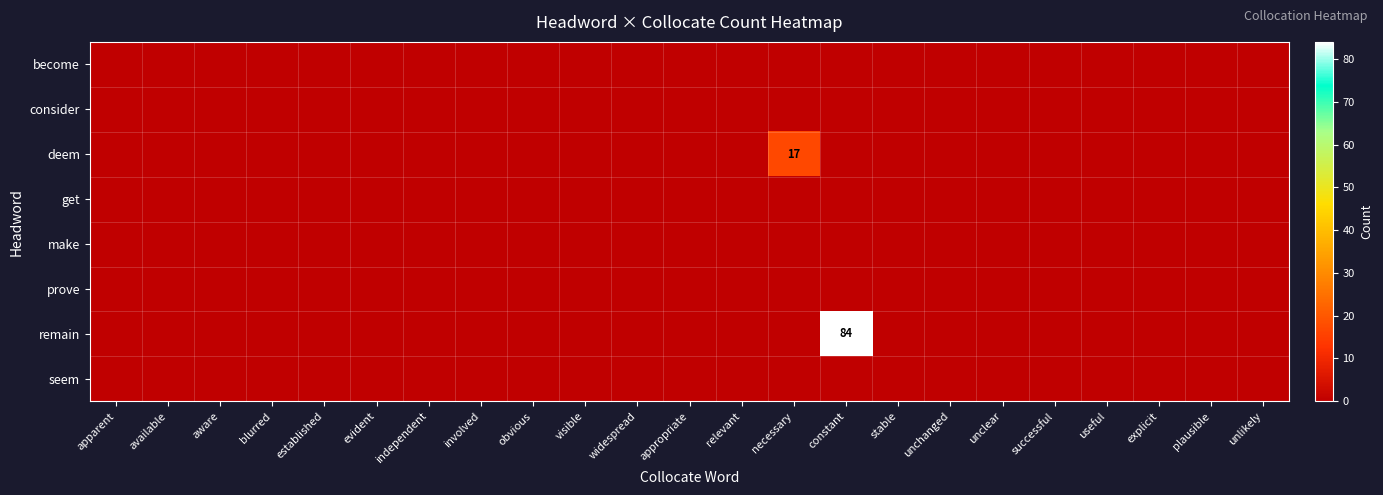

What is the greatest value displayed?

84